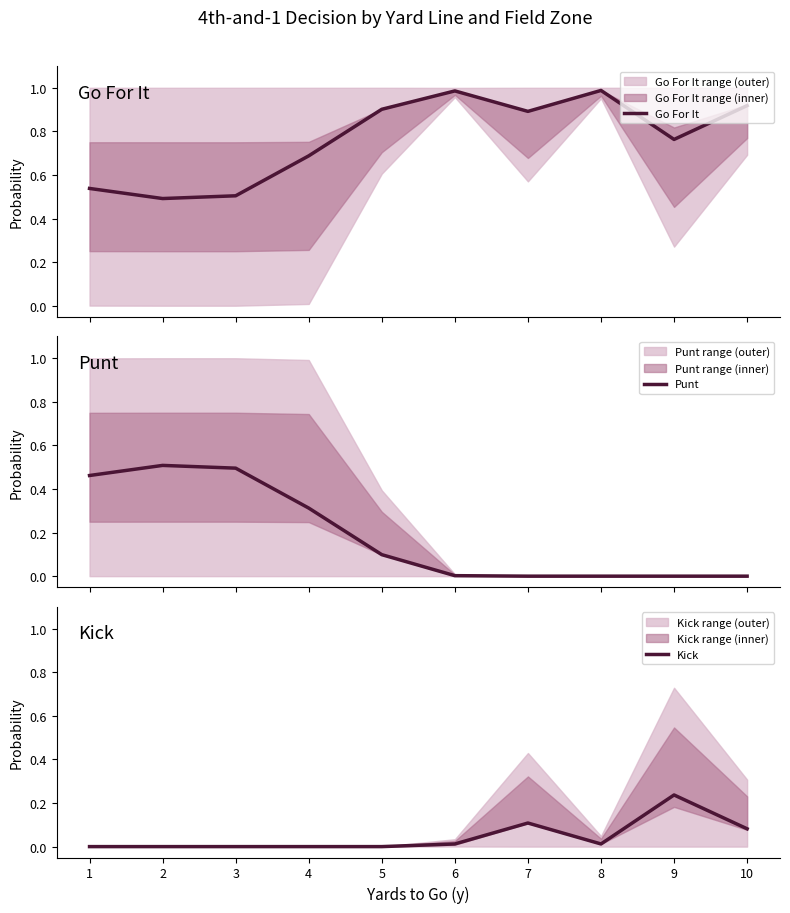

Which has a higher value, 10 or 1?

10